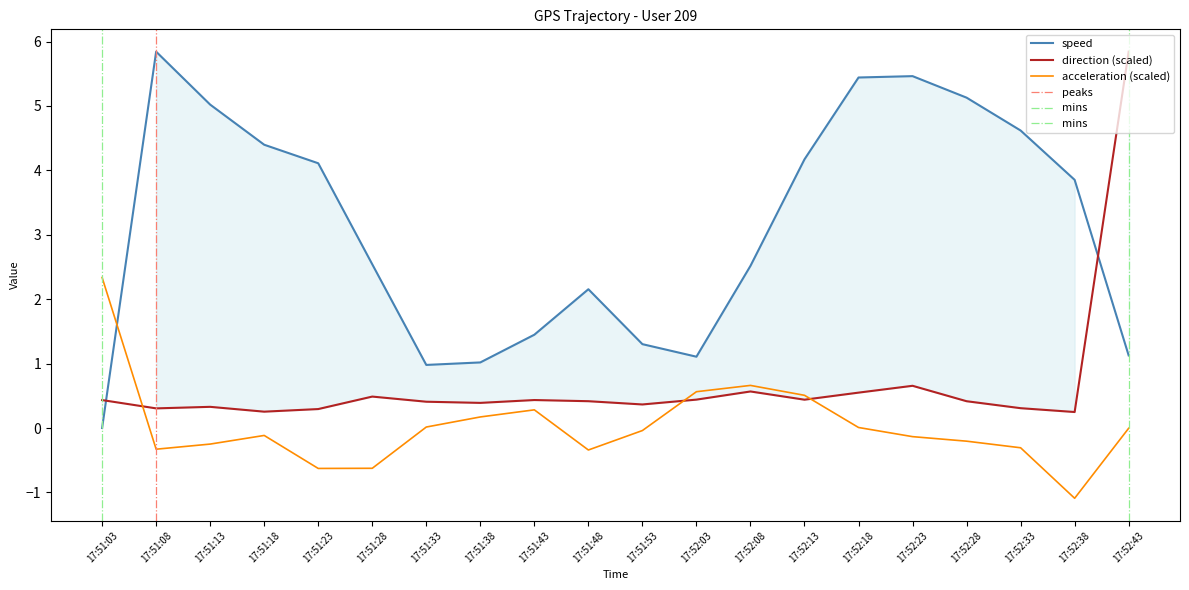

At which category does speed reach its first local peak?

17:51:08